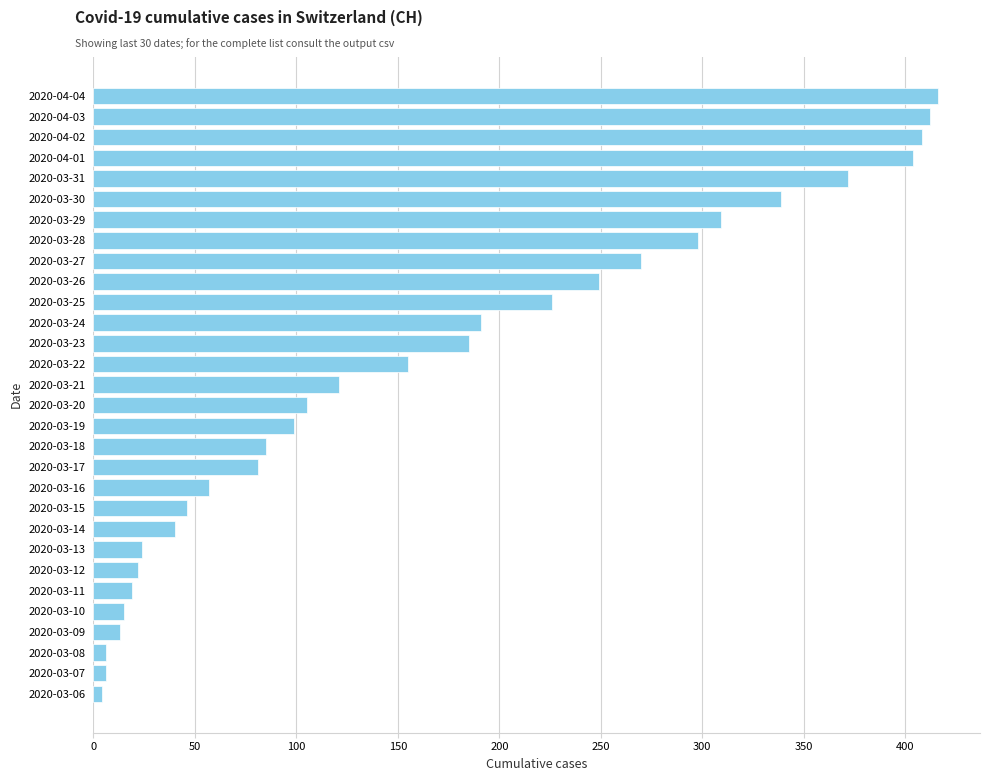

What is the minimum value shown in the chart?

4